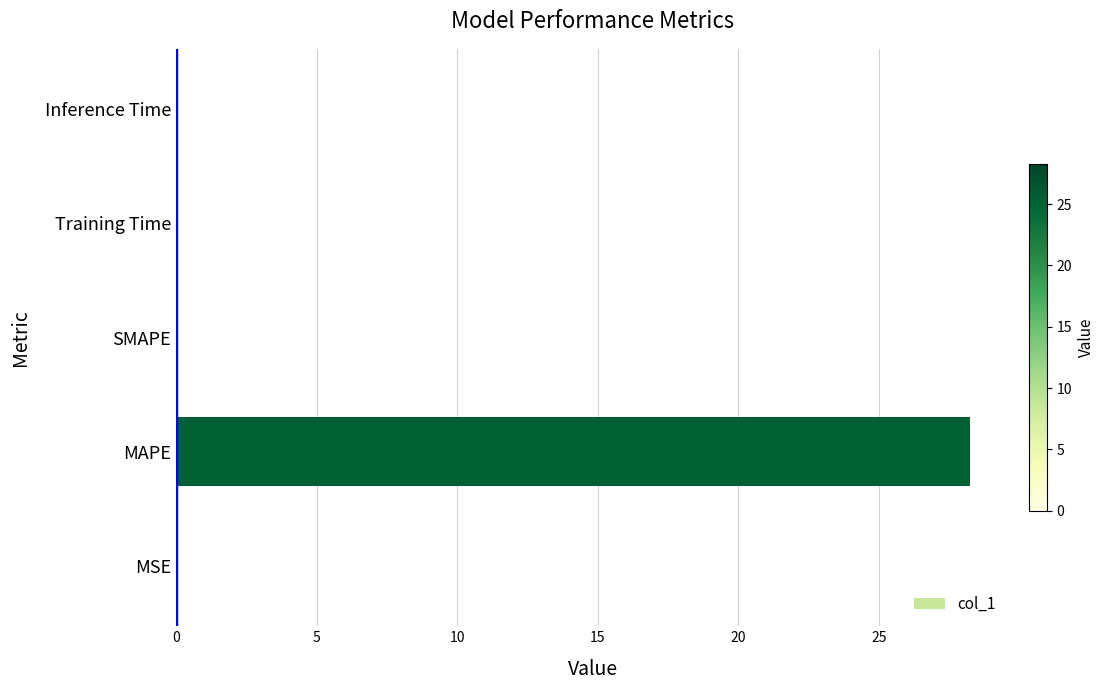

True or false: the data shows 0.0 at Training Time.

True